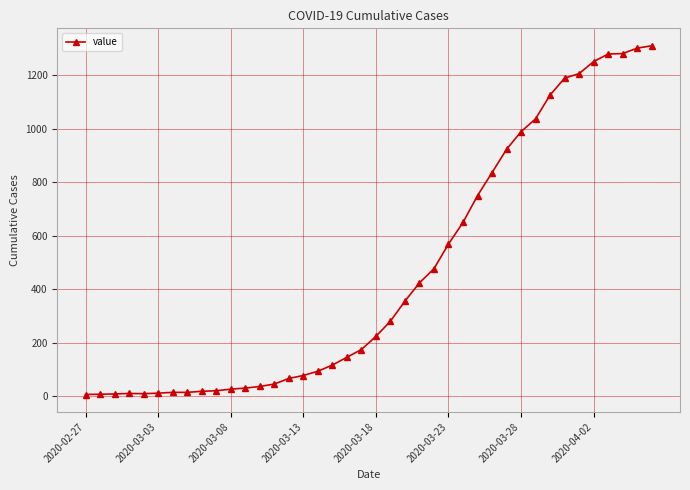

What is the difference between the second highest and second lowest values?

1293